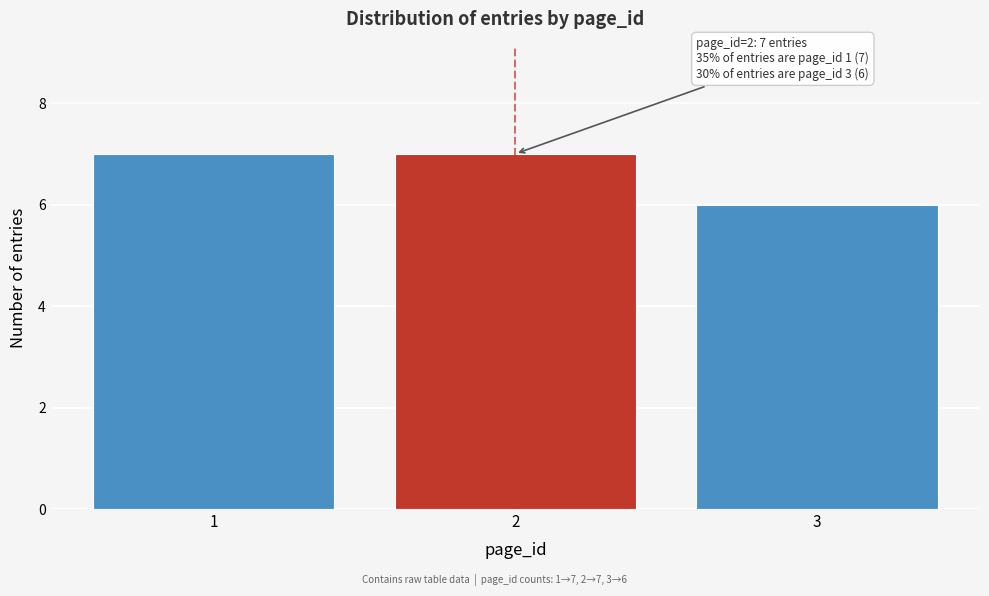

Reading right to left, what are all the values shown in this chart?

6	7	7